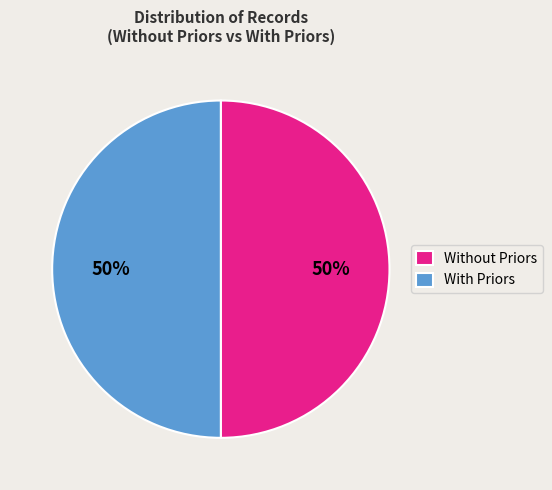

Approximately how many times larger is the value at With Priors compared to Without Priors?

1.0